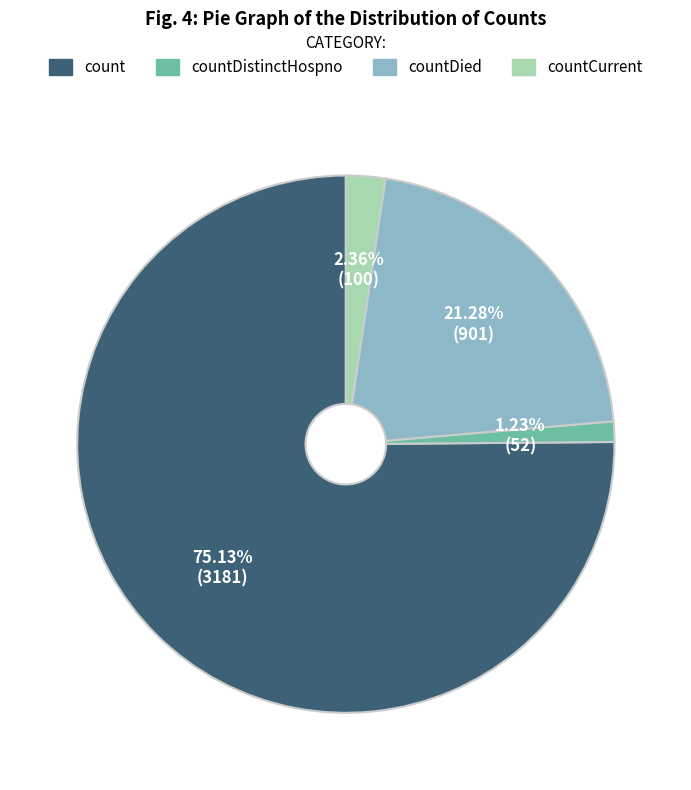

Is there any slice that represents more than half of the pie?

Yes